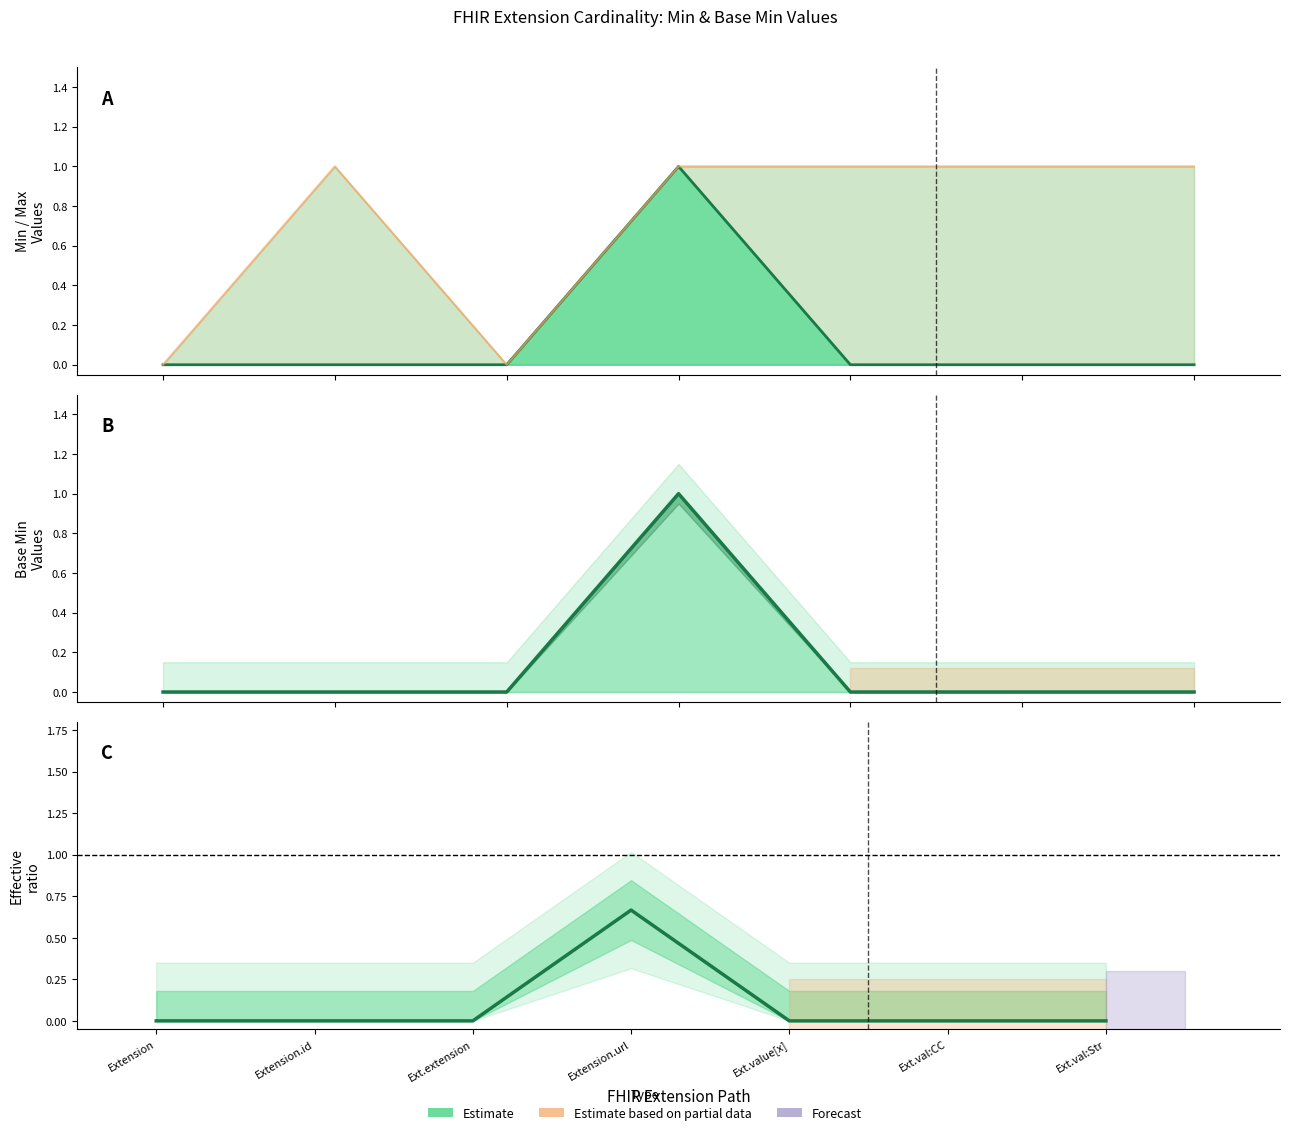

What is the average value of the Base Min line series?

0.1